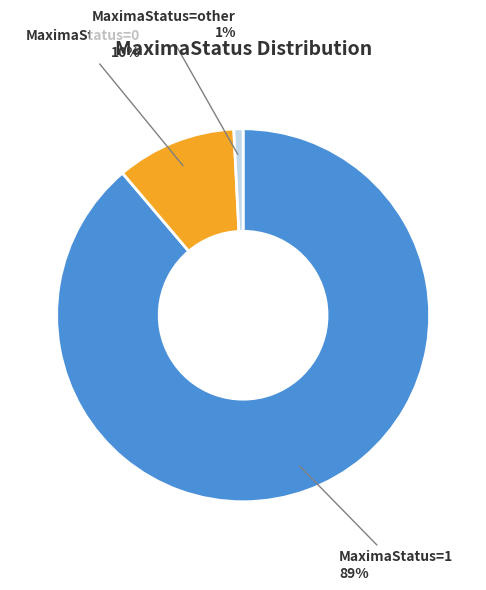

How many segments does this pie chart have?

3